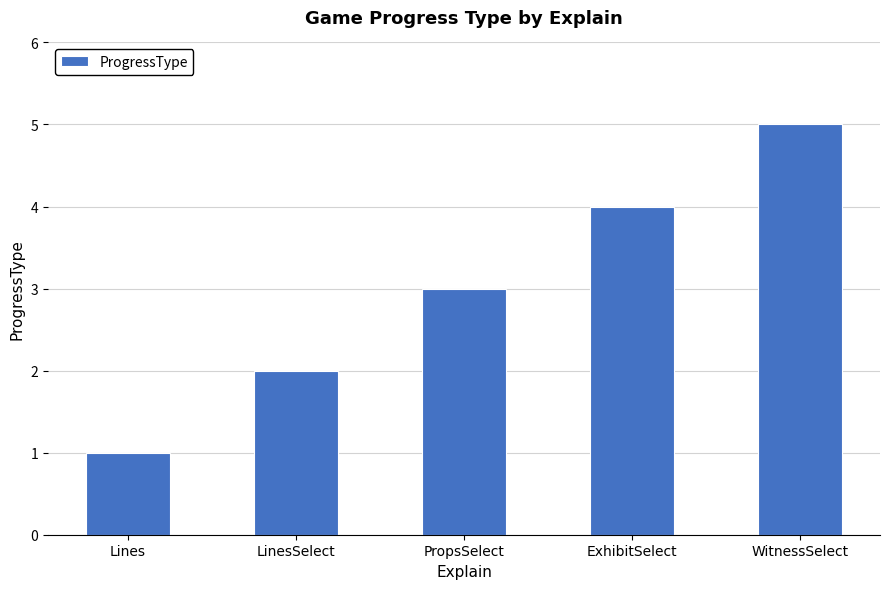

What is the sum of all values?

15